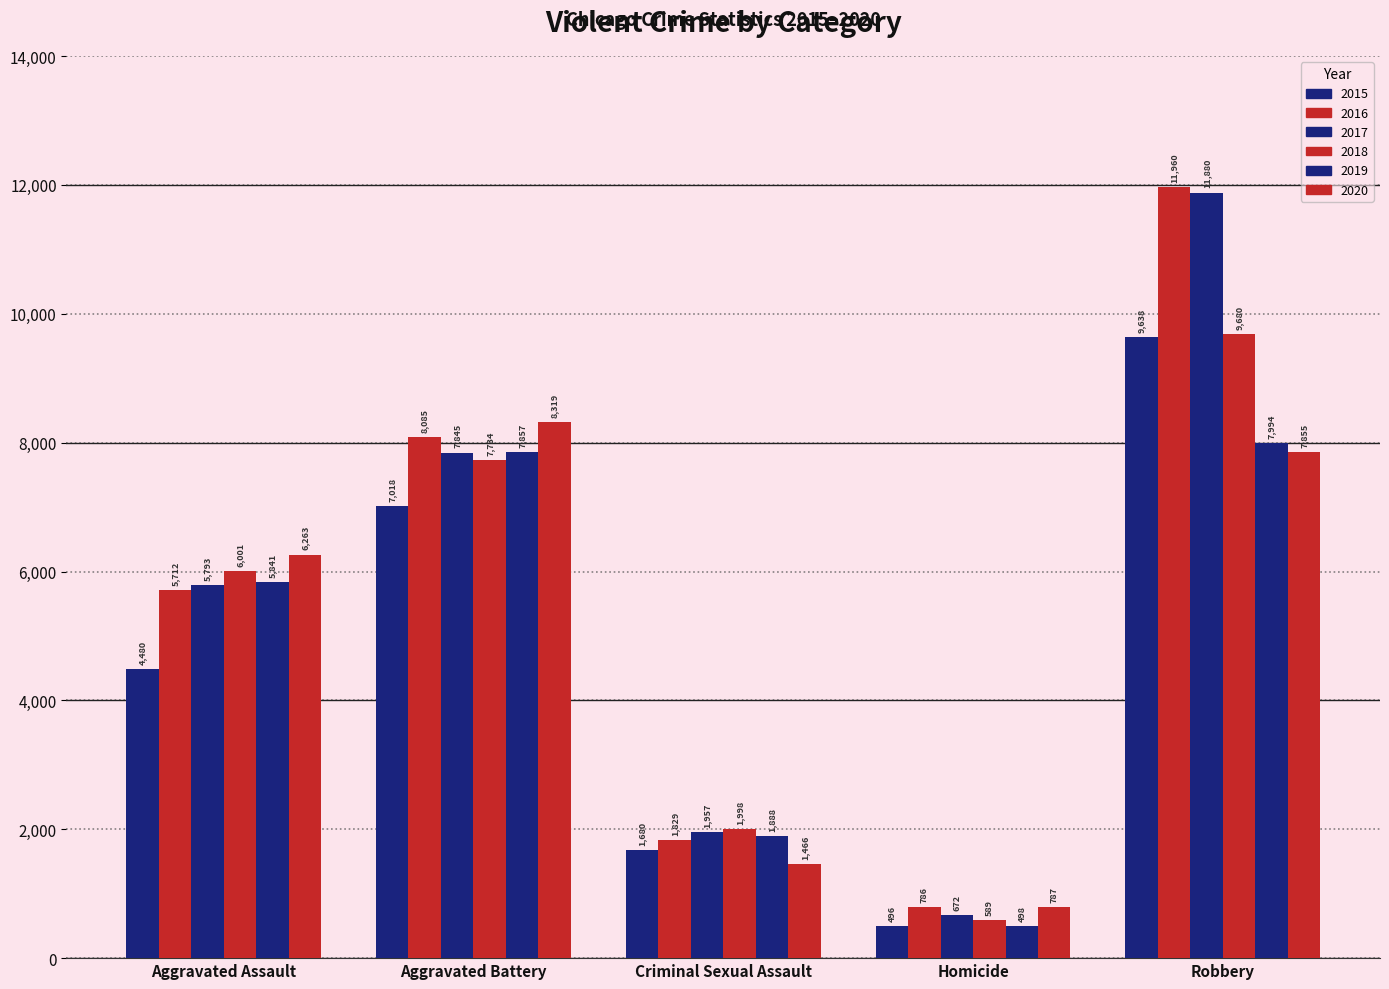

Count the number of data series in this chart.

6